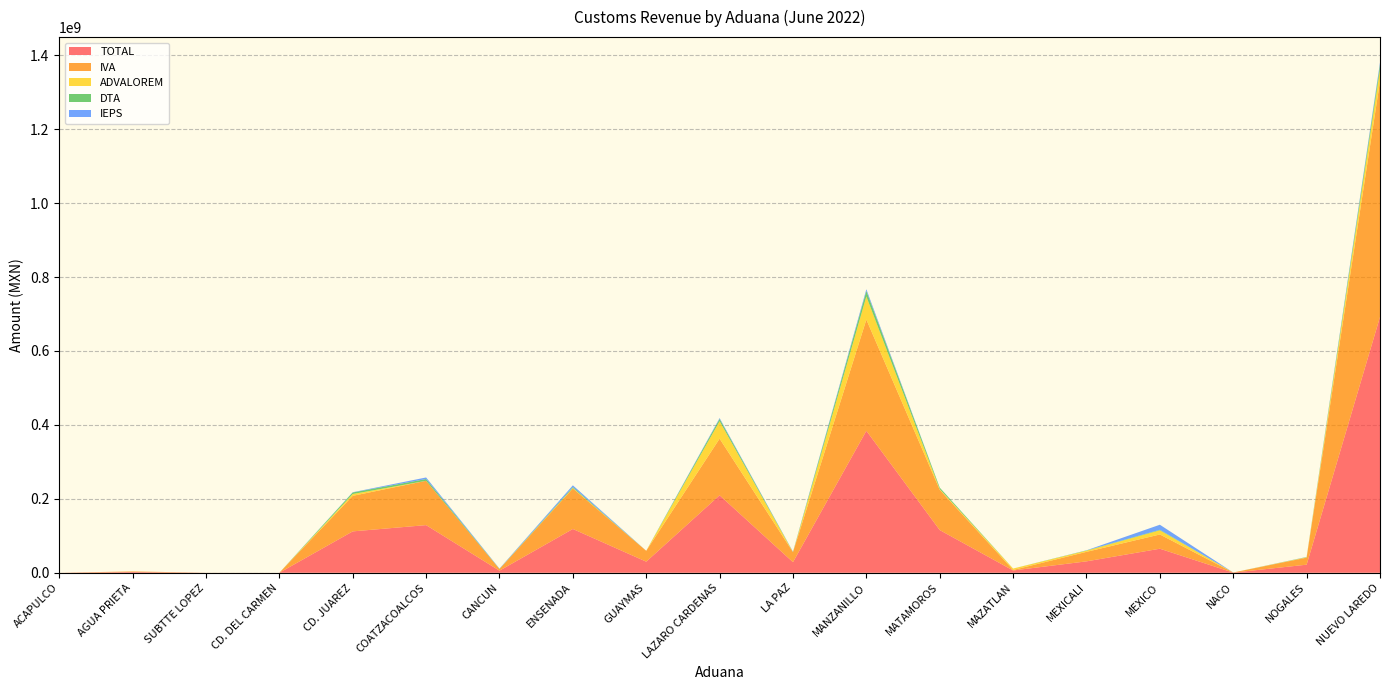

Reading left to right, extract all data points from this chart.

TOTAL: 5000	1971305	74035	657	111956775	128918100	5692076	118479245	30054804	209636551	28728764	384093107	115502590	6215615	30865654	65069390	375155	21874129	692146133
IVA: 0	1579550	48343	38	96183600	119869195	4343564	109606055	29343786	153219213	27068384	300940779	108941740	1342119	25697316	38530317	358700	19051208	637321597
ADVALOREM: 0	56923	0	0	4929008	0	255558	1309754	92637	47130087	2500	62386083	1979331	3770158	3209141	11225939	7032	991219	32401033
DTA: 0	37424	12208	379	4141687	4789028	305796	2618680	41892	6258232	609663	14925961	3870018	66688	688358	1446754	6783	592991	12358722
IEPS: 0	0	0	0	682880	4252655	765001	4496466	0	2319403	659506	4720781	117066	0	310042	13667869	0	279583	5974139